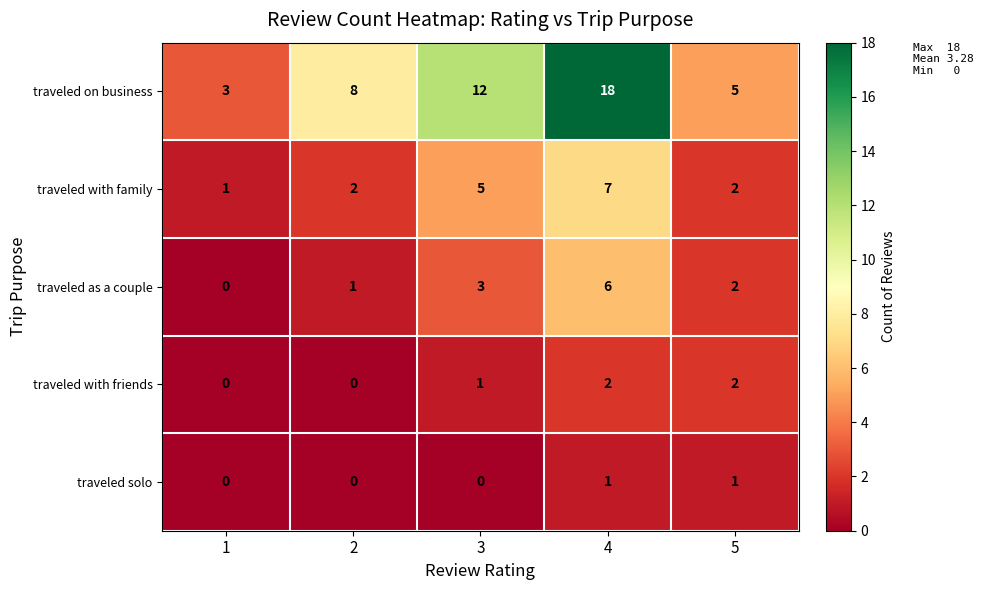

At 3, list the series in order from largest to smallest.

traveled on business, traveled with family, traveled as a couple, traveled with friends, traveled solo